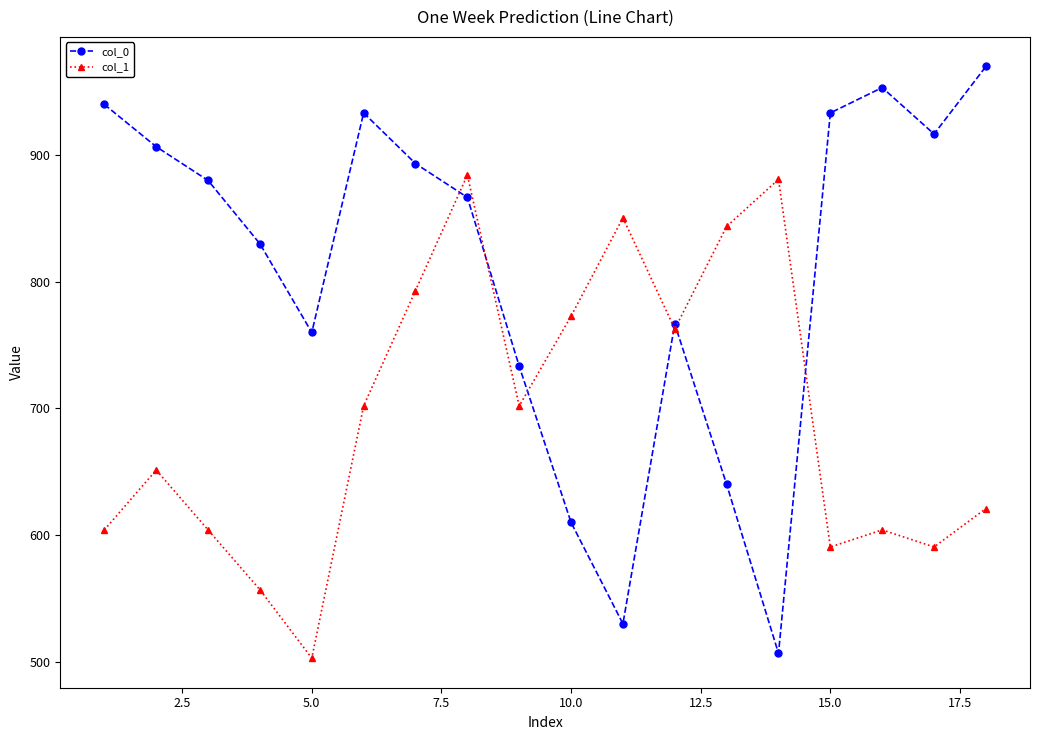

What is the greatest value displayed?

970.0